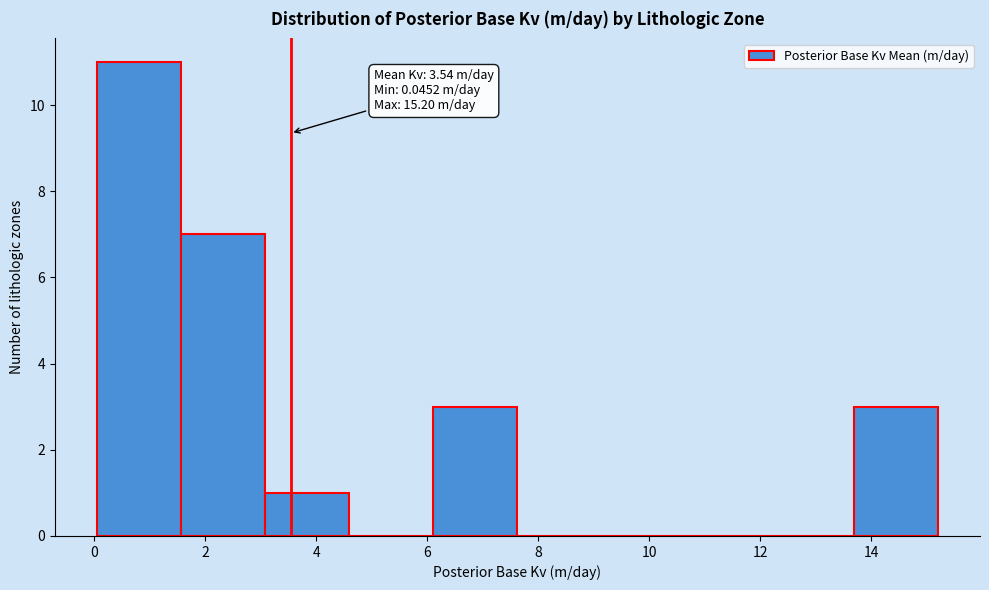

Over which range of the x-axis is the bar tallest?

0.0 to 1.6